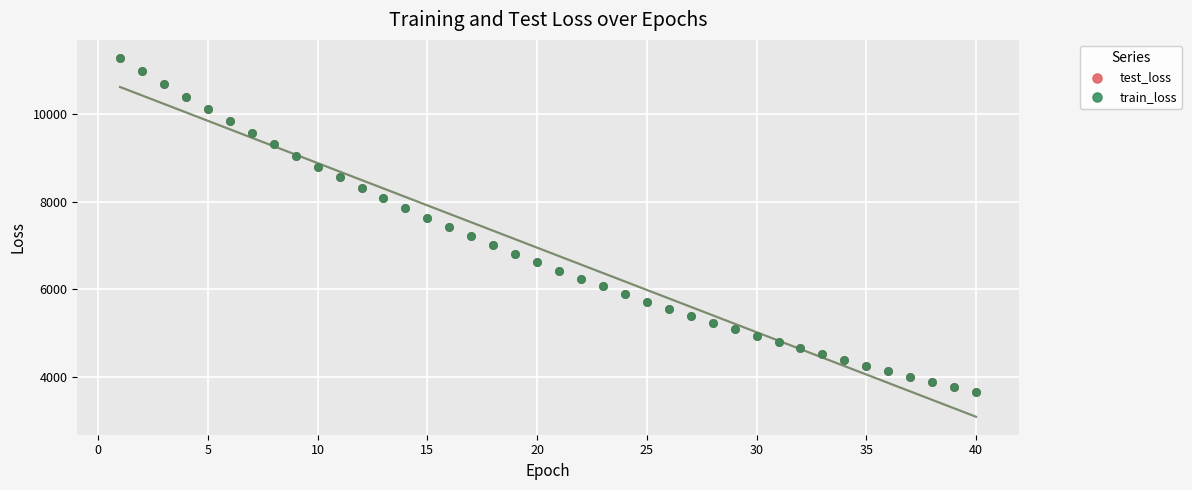

What are all the series names shown in the legend?

test_loss, train_loss